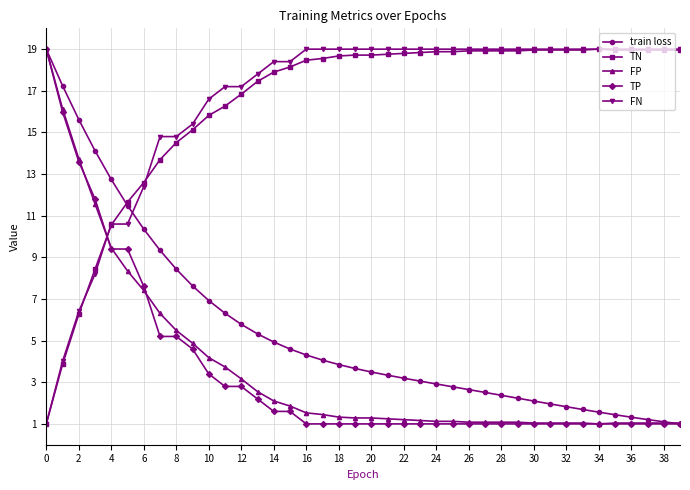

True or false: TP and FP intersect in this chart.

True